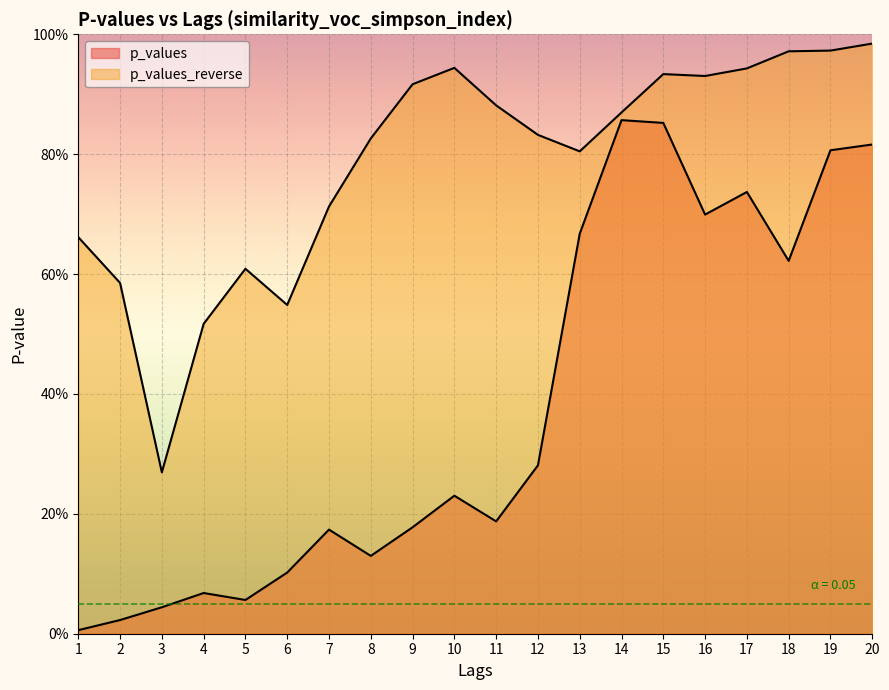

The value of p_values_reverse at 12 is 0.5. True or false?

False